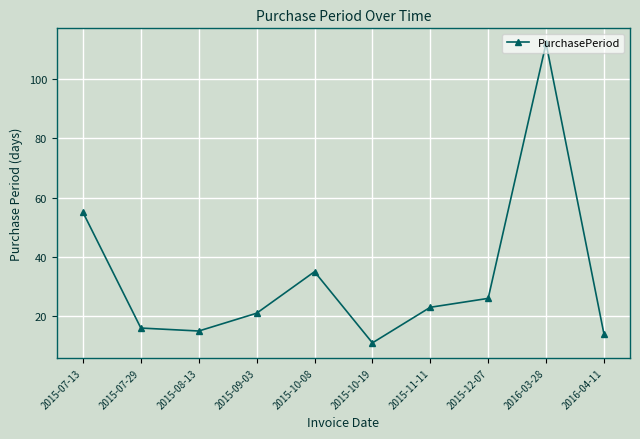

What is the change in value from 2015-09-03 to 2016-03-28?

+91